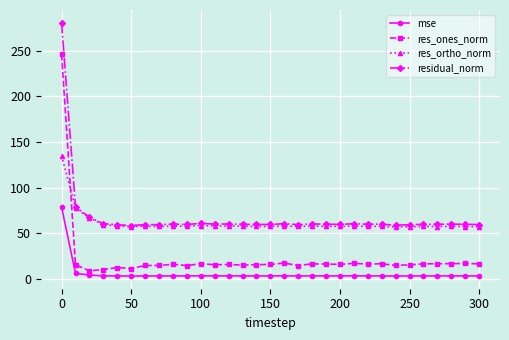

Which series has the largest range (max minus min)?

res_ones_norm